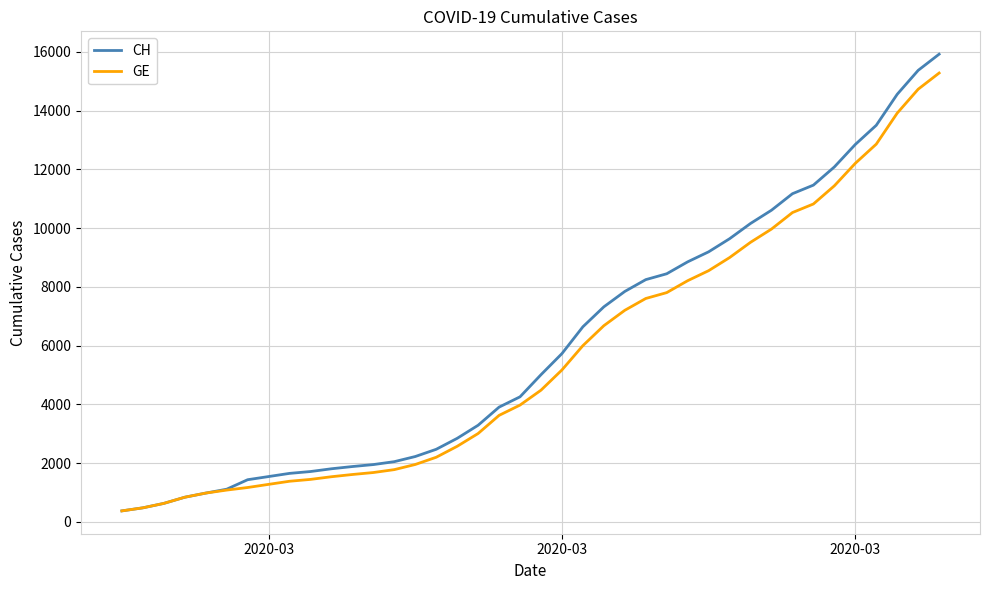

What is the maximum value shown in the chart?

15926